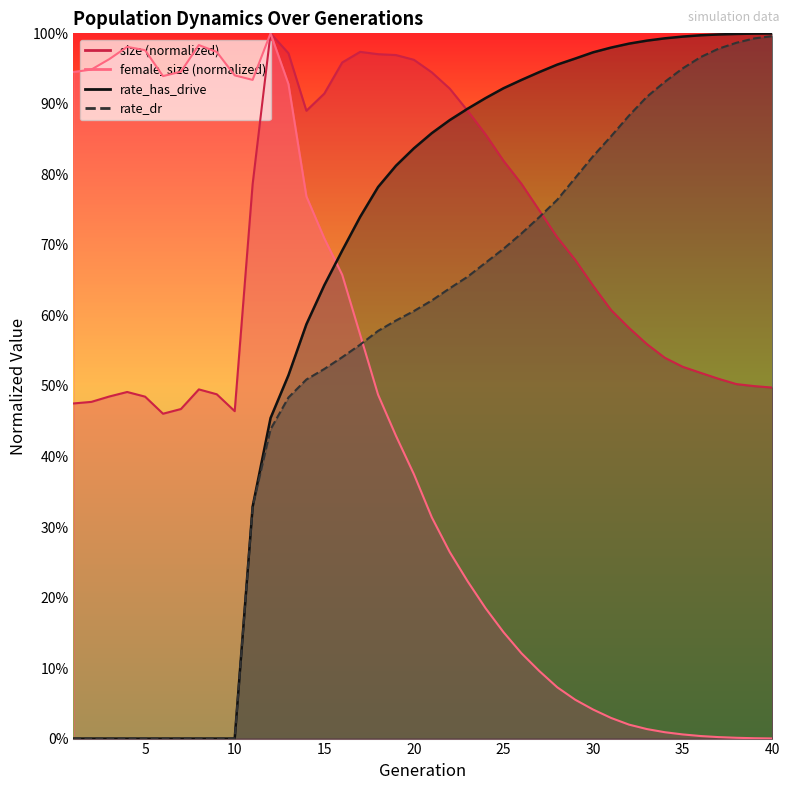

Rank the series by their maximum value, from highest to lowest.

size, female_size, rate_has_drive, rate_dr